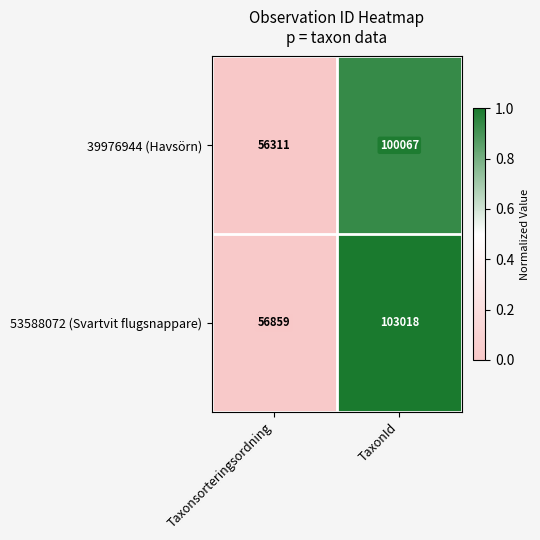

Between Taxonsorteringsordning and TaxonId, which series saw the biggest shift?

53588072 (Svartvit flugsnappare)